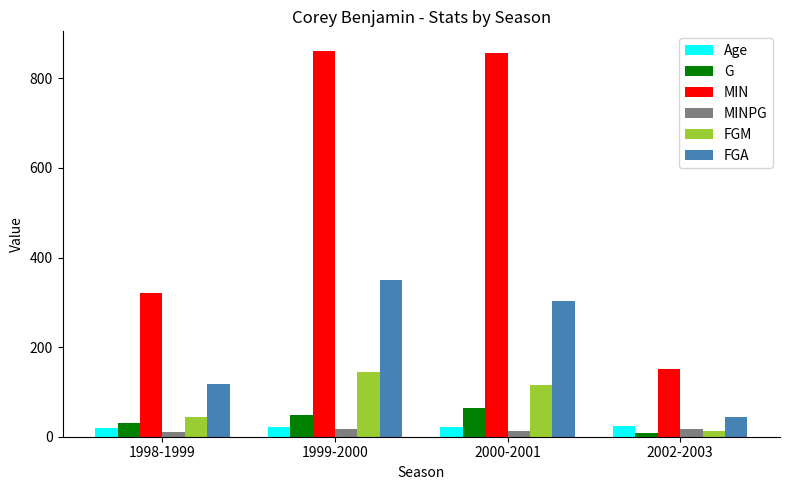

Where is G nearest to the value 37?

1998-1999